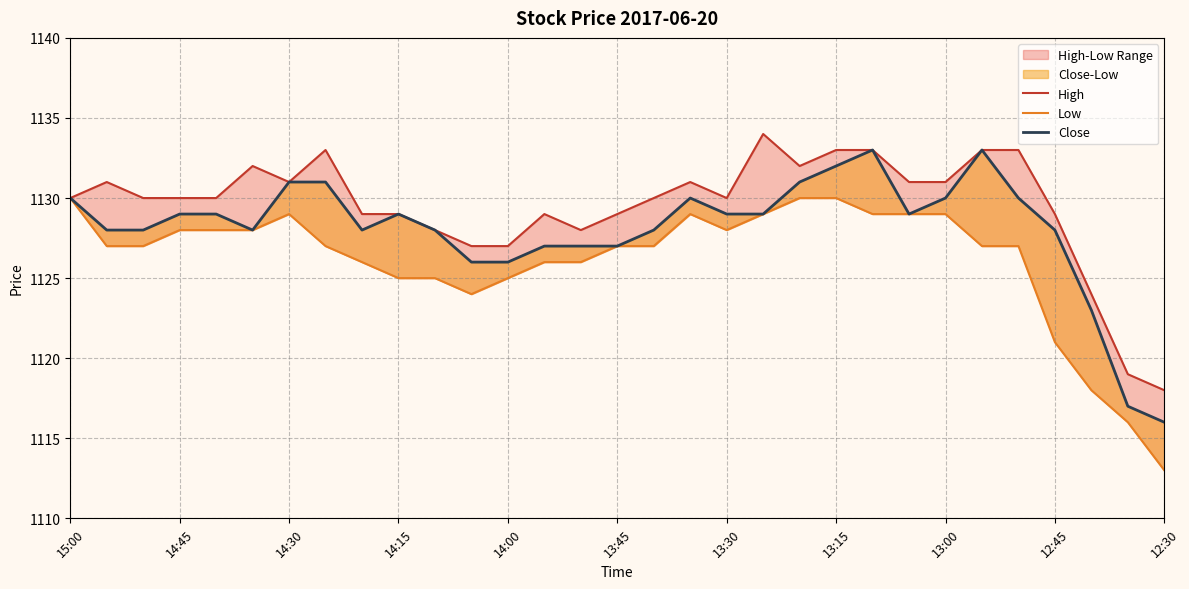

Rank the series by their maximum value, from lowest to highest.

Low, Close, High